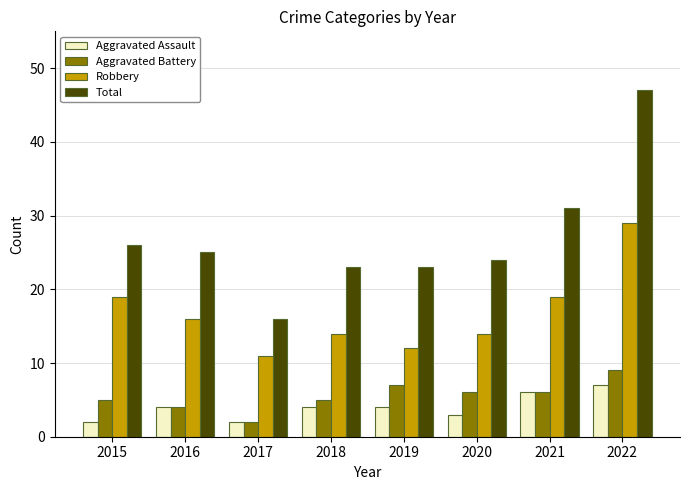

The value of Aggravated Battery at 2021 is 6. True or false?

True